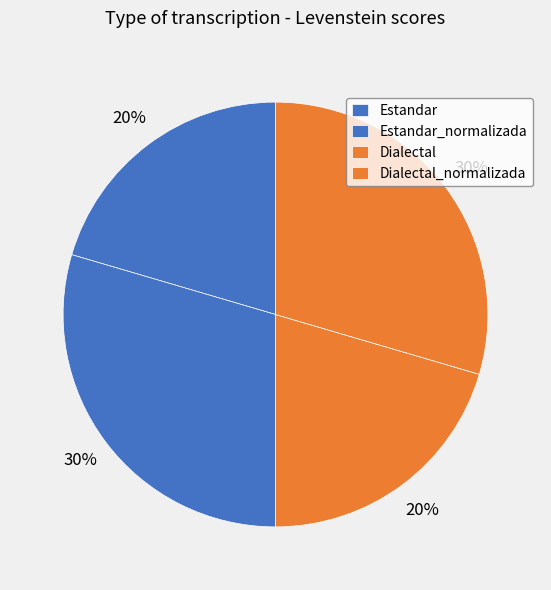

What percentage is the Estandar slice, to the nearest percent?

20%